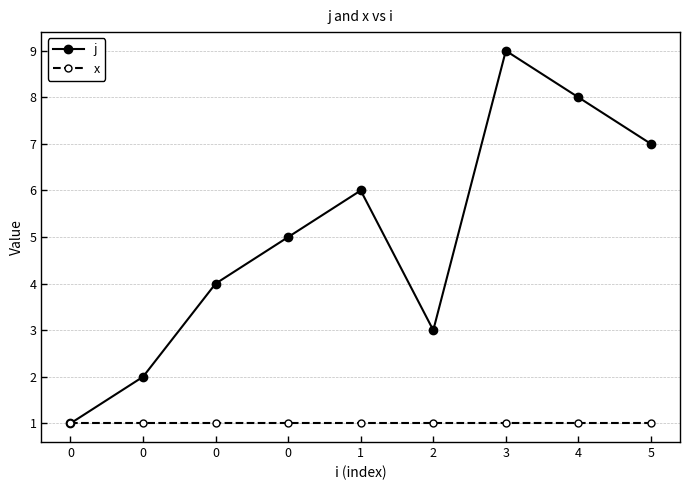

How many lines are shown in the chart?

2